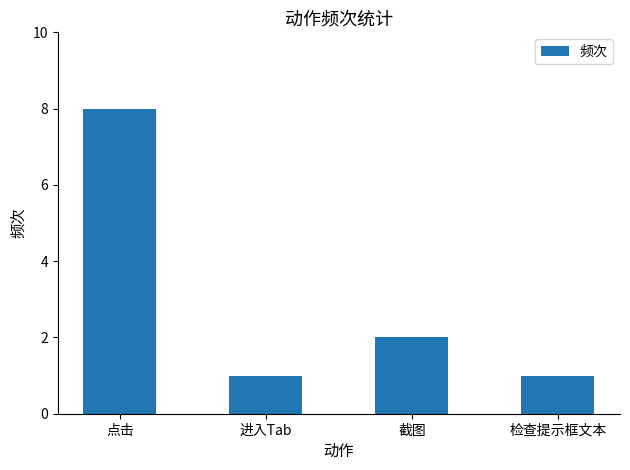

What is the change in value from 点击 to 截图?

-6